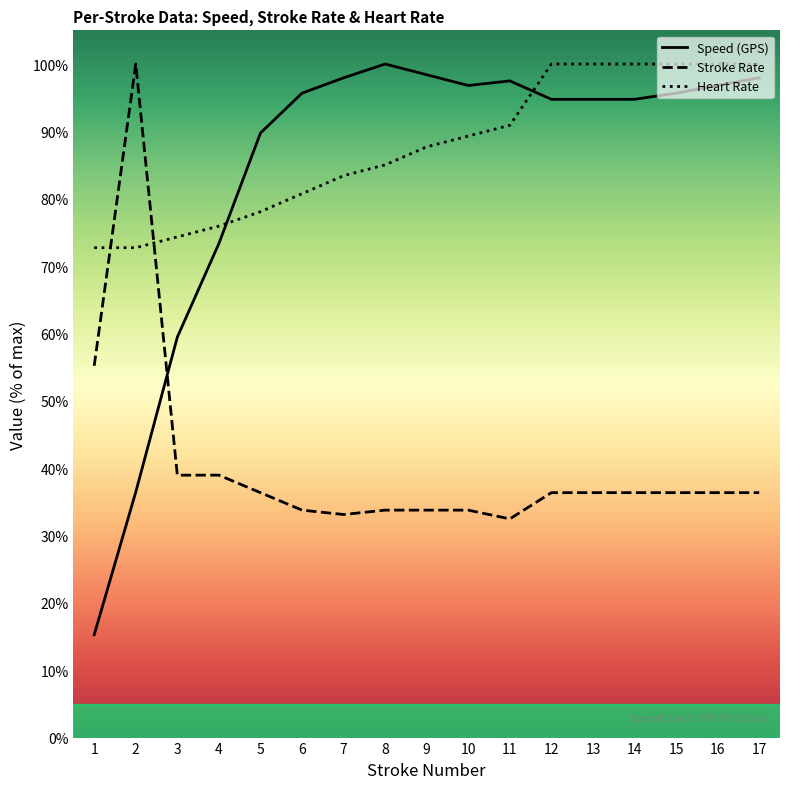

How many interior local valleys does the Stroke Rate series have?

2